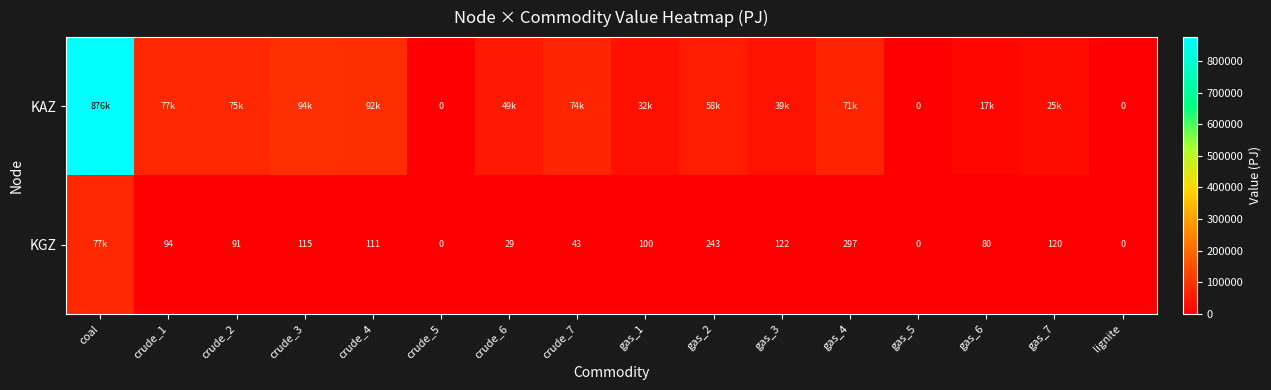

Which series has the largest total across all categories?

KAZ